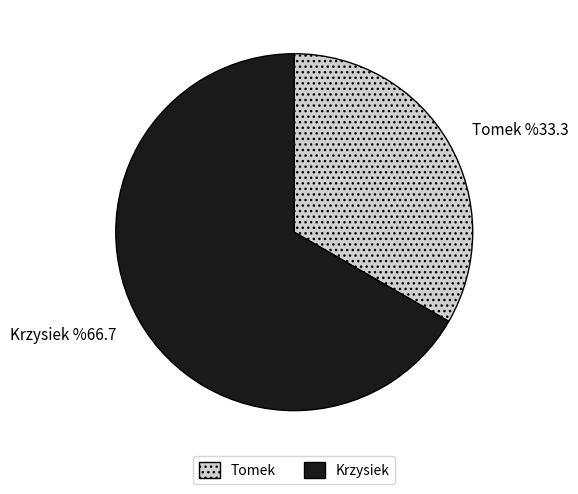

Does Krzysiek represent more than half of the total?

Yes